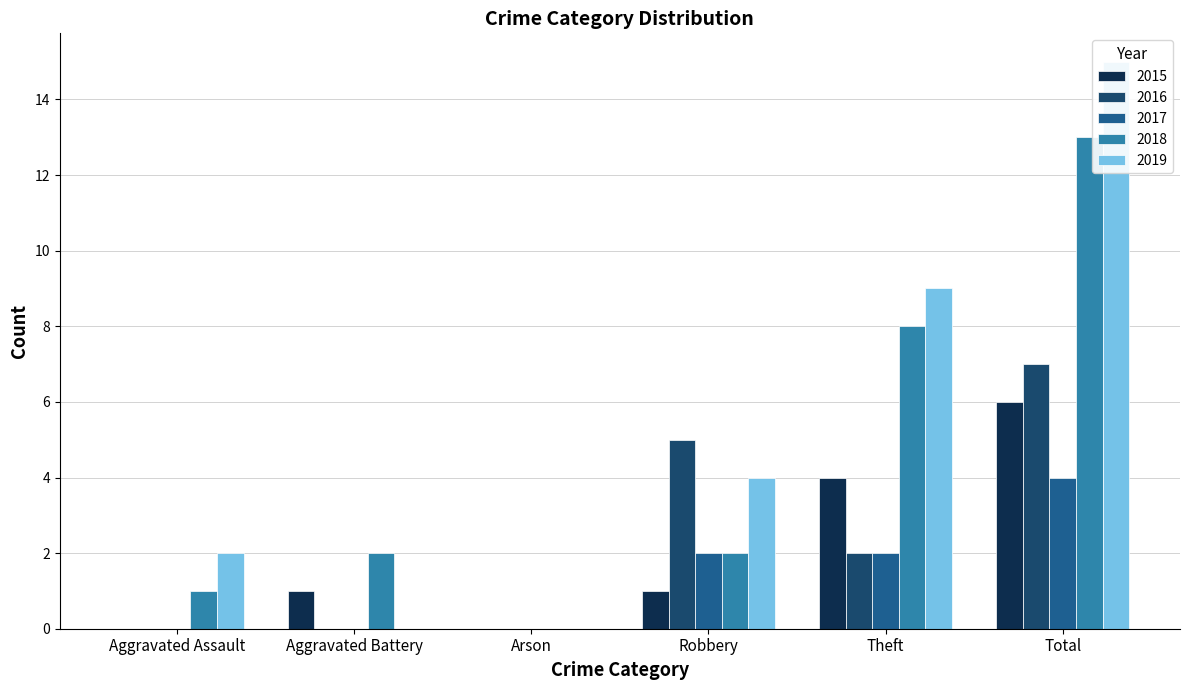

Reading left to right, what are all the values shown in this chart?

2015: 0	1	0	1	4	6
2016: 0	0	0	5	2	7
2017: 0	0	0	2	2	4
2018: 1	2	0	2	8	13
2019: 2	0	0	4	9	15